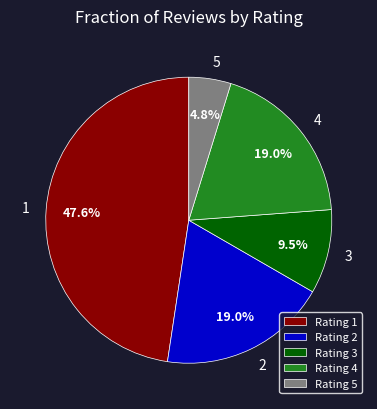

How much of the chart is everything except Rating 4?

81.0%